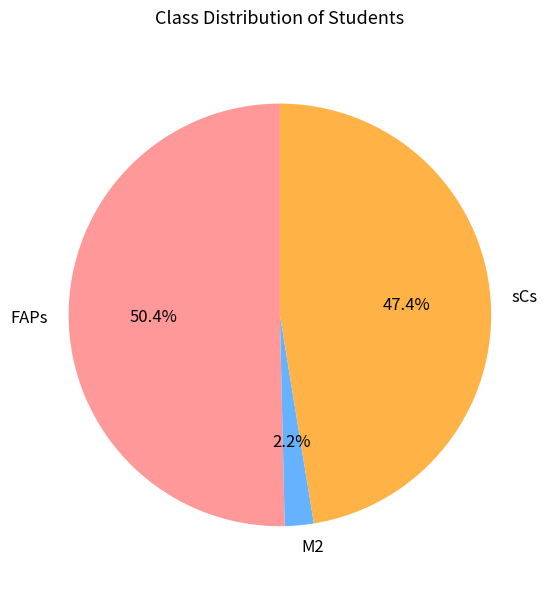

Is it true that FAPs is 1% of the pie?

False